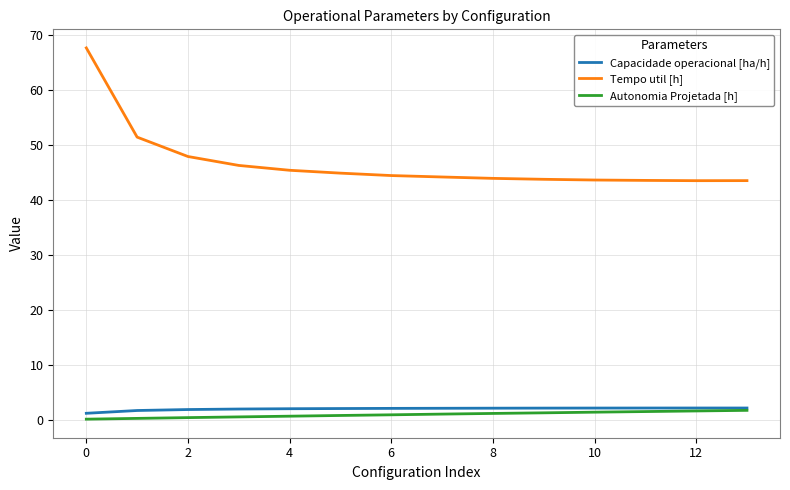

True or false: Capacidade operacional [ha/h] and Tempo util [h] intersect in this chart.

False